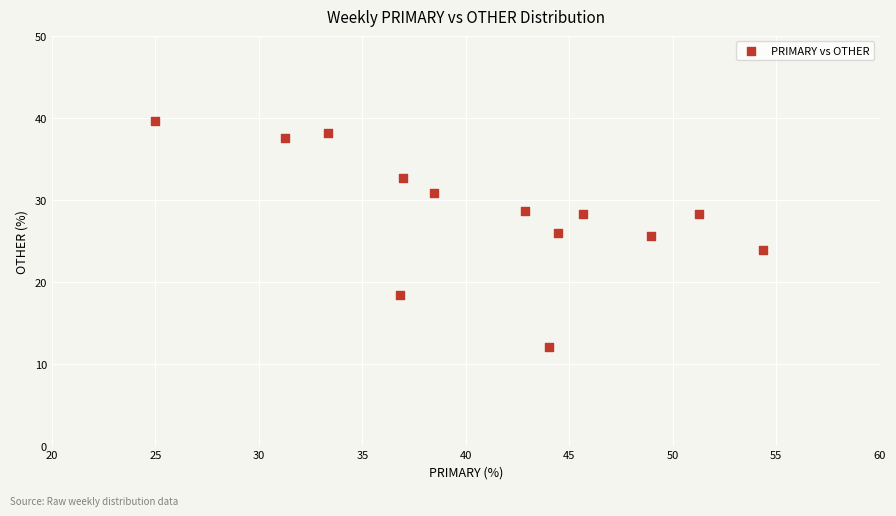

What is the range of X values (max minus min)?

29.3